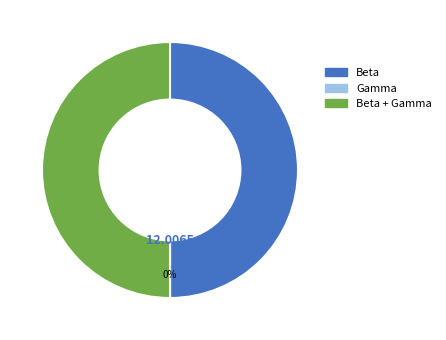

To the nearest percent, what is the difference between the largest and smallest slice percentages?

50%